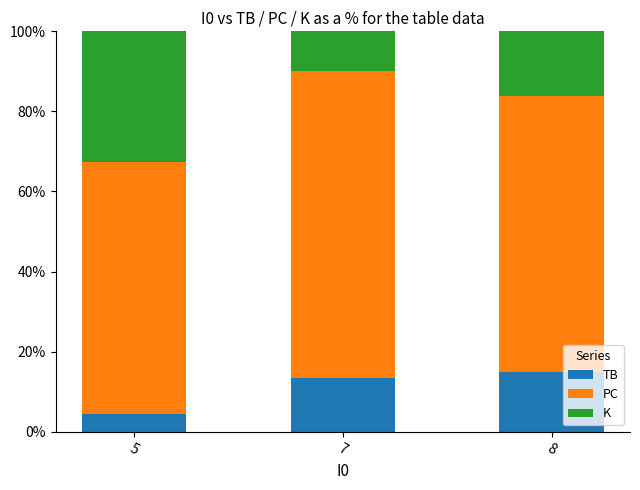

What is the highest value of the TB series?

14.9